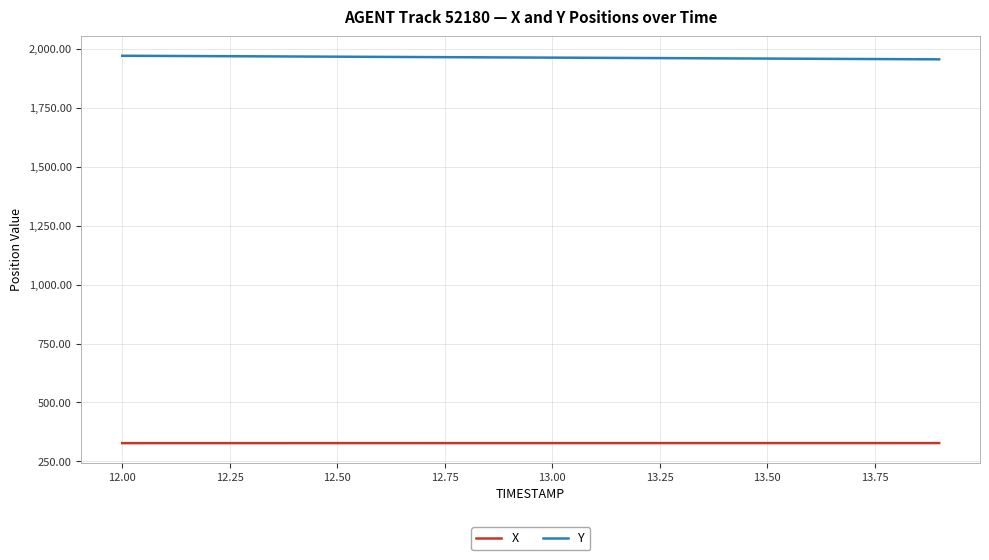

What is the difference between the maximum and minimum values in the Y series?

15.1